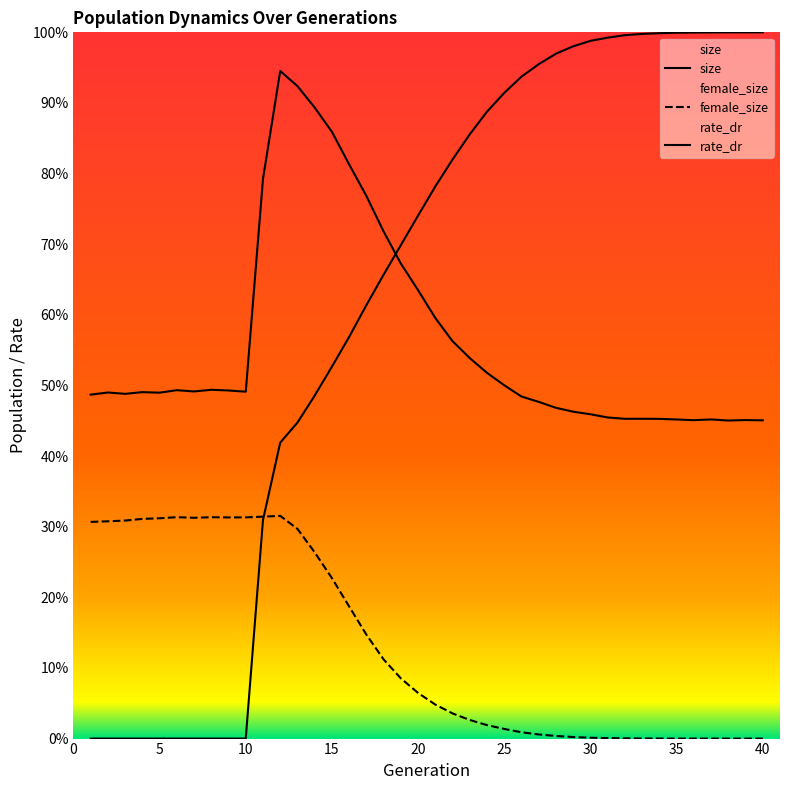

At 33, list the series in order from largest to smallest.

rate_dr, size, female_size